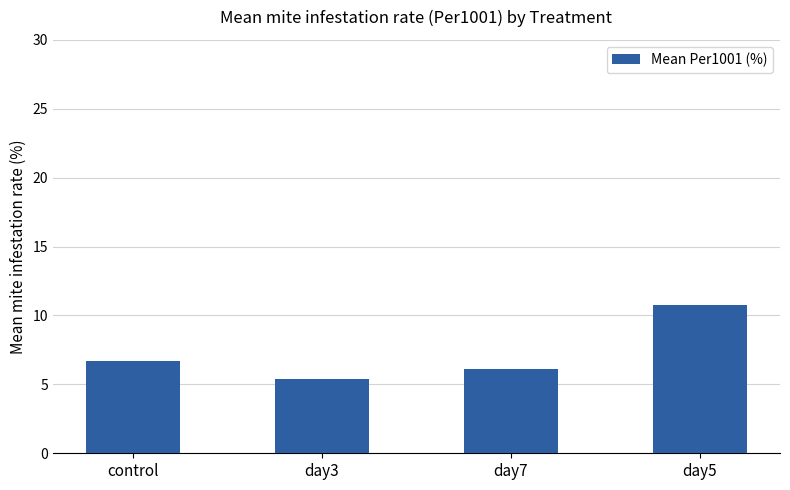

True or false: the data shows 6.7 at control.

True